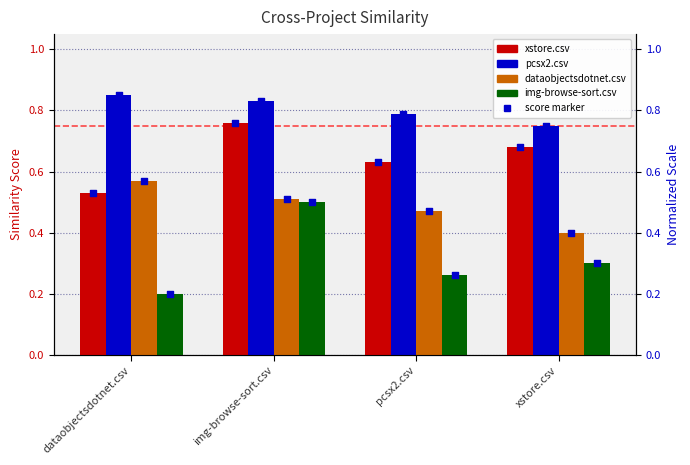

At how many categories does at least one series exceed 0?

4